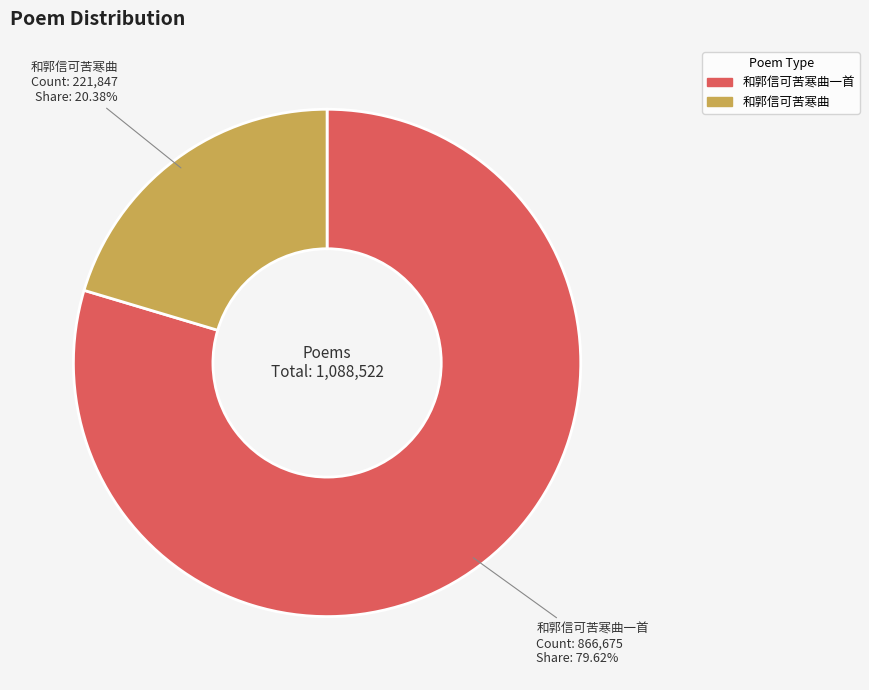

Is 和郭信可苦寒曲 the majority of the pie?

No